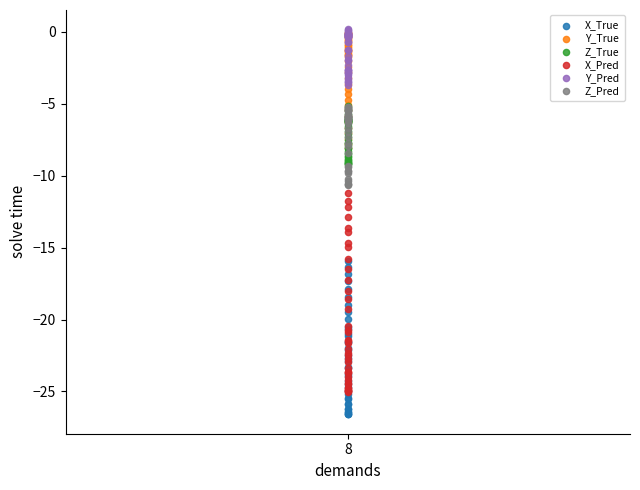

Which series contains the lowest Y value?

X_True